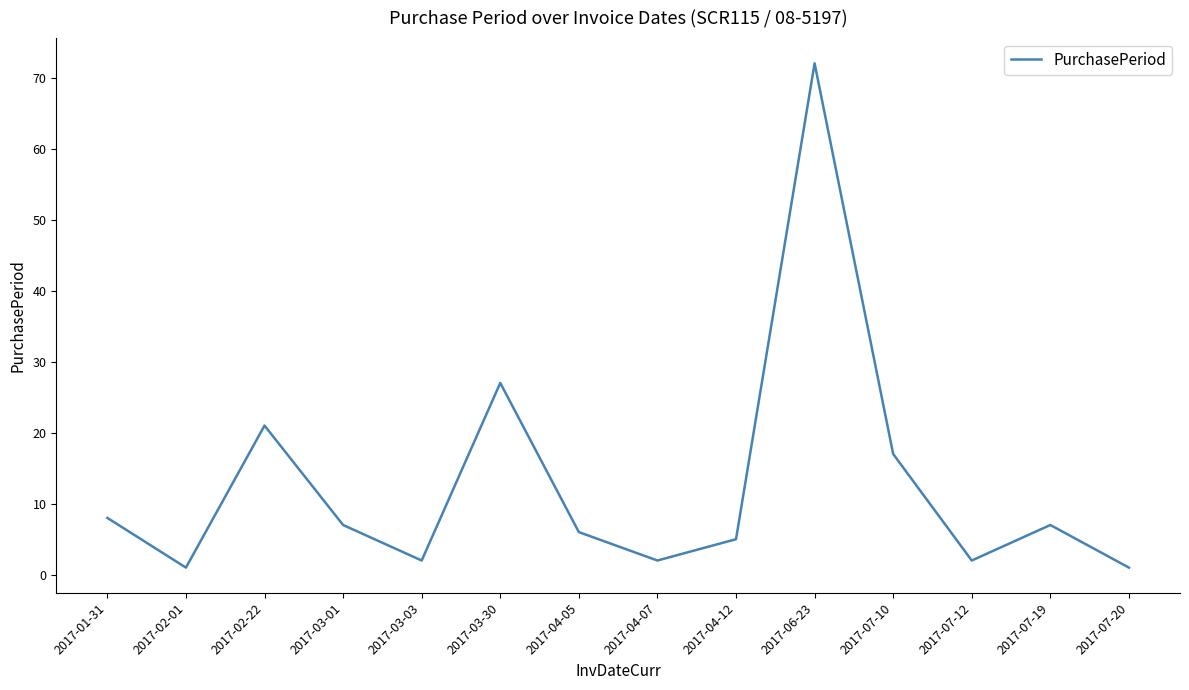

What is the maximum value shown in the chart?

72